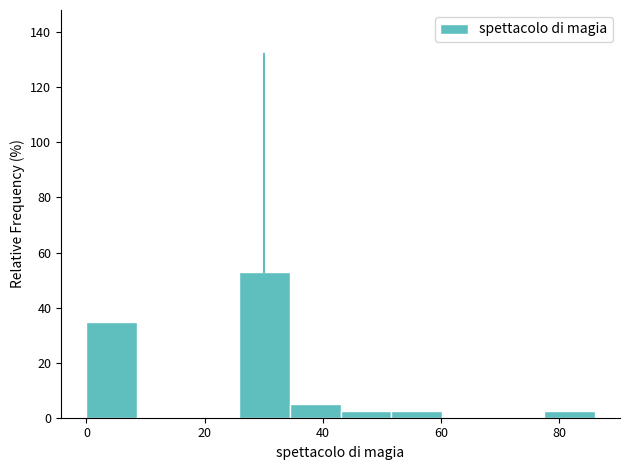

How tall is the bar that spans 77.4 to 86.0 on the x-axis? Neither the bar edges nor the heights are printed on the chart, so give them approximately, as read against the axes.

2